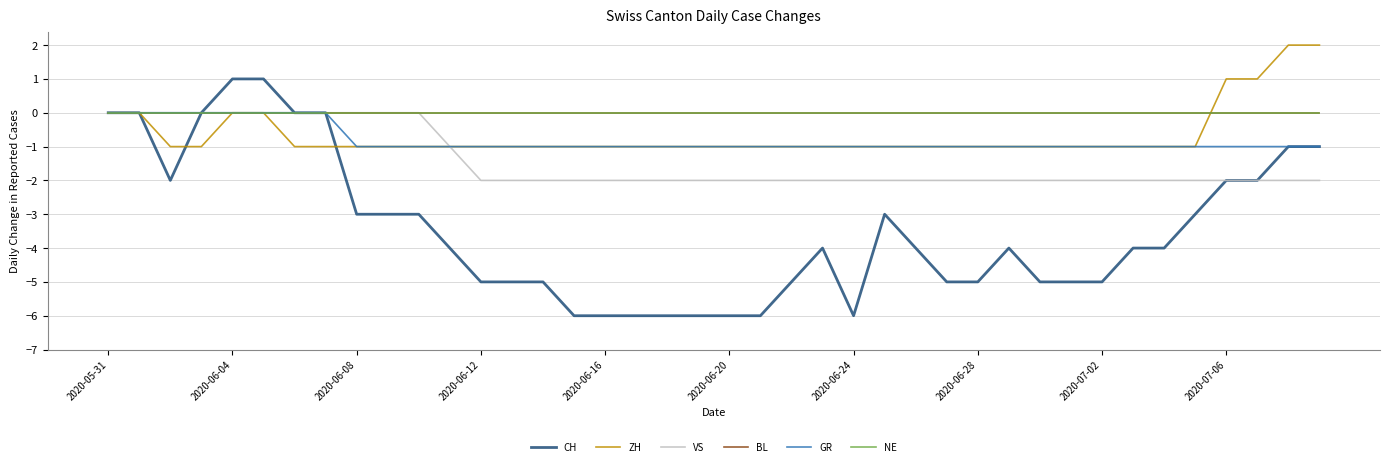

How many intersections are there between ZH and CH?

2